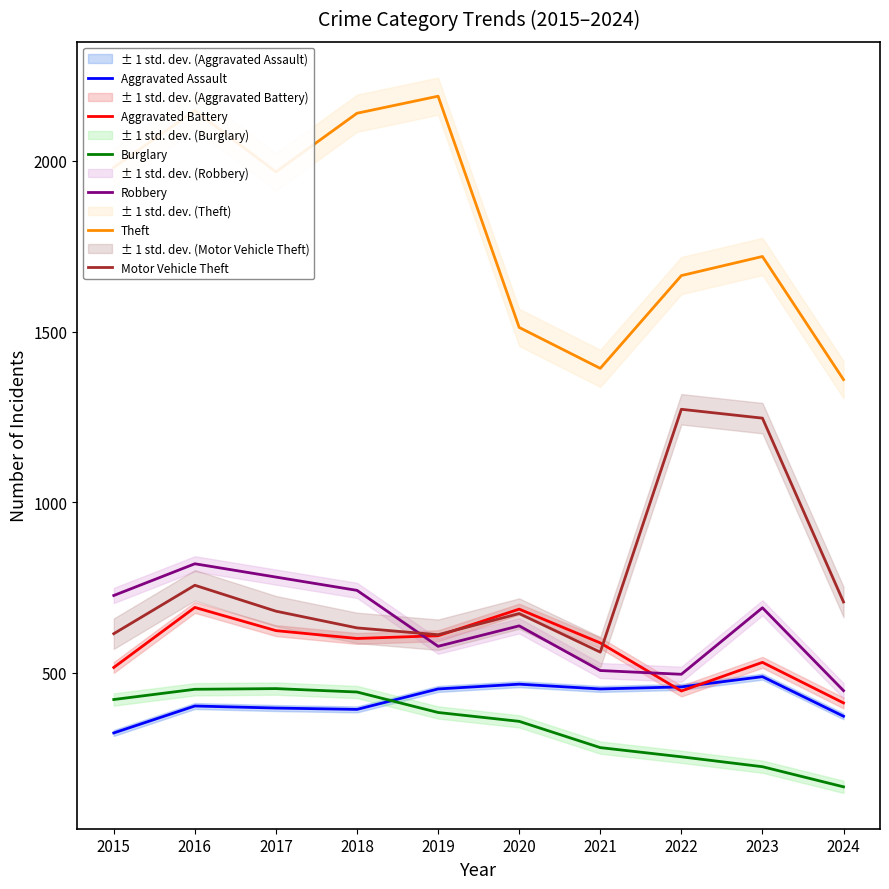

What is the minimum value for Aggravated Battery?

411